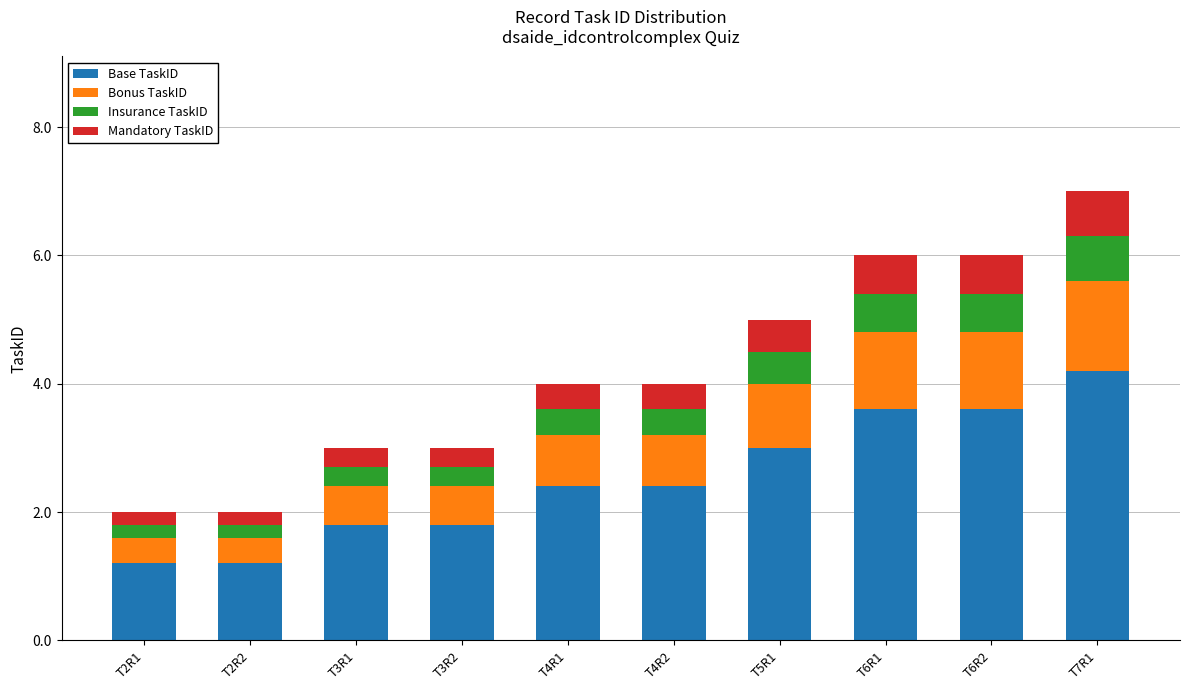

Where does the Base TaskID series first go above 2?

T4R1